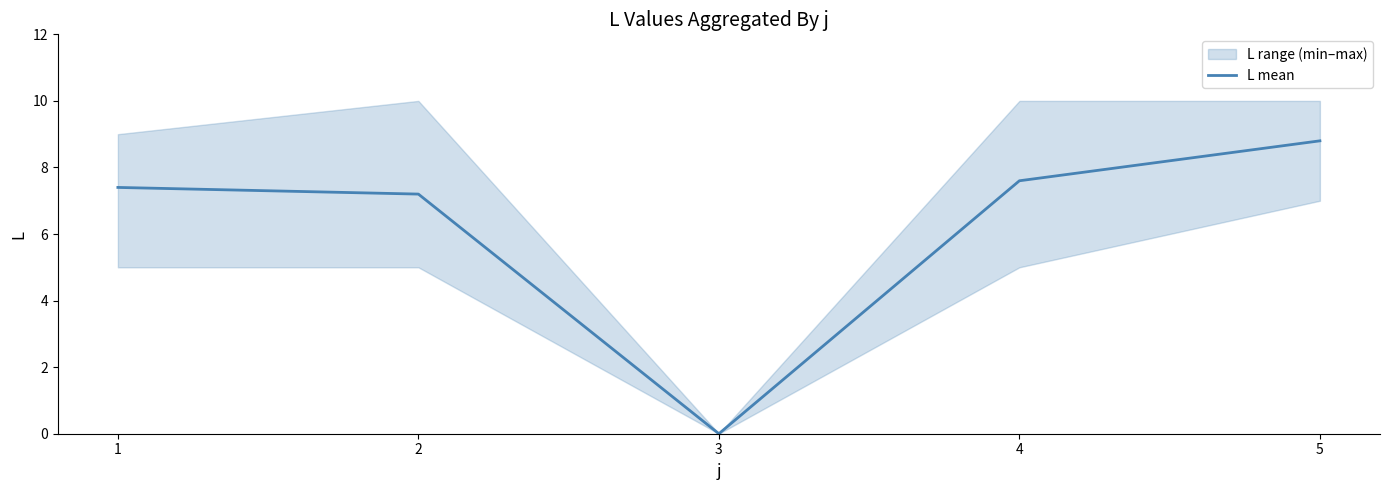

At which label does the data first exceed 7?

1